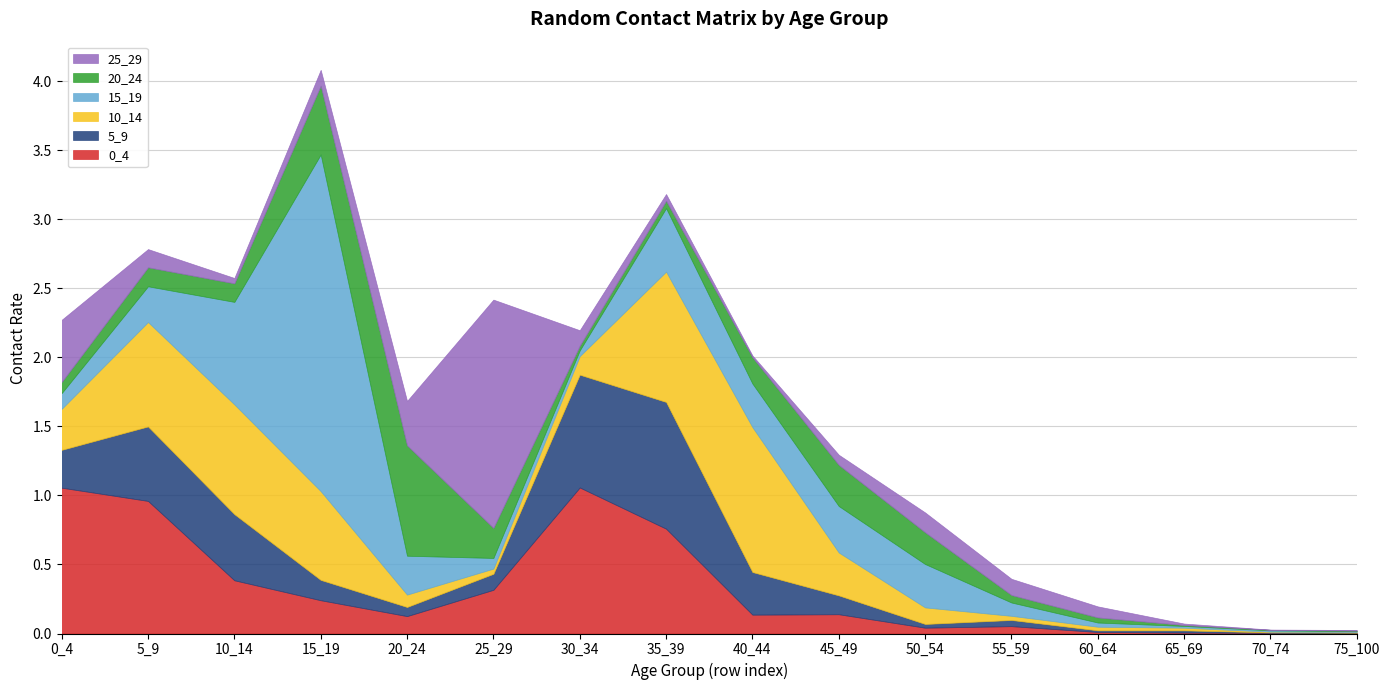

Which label corresponds to the largest value in the chart?

15_19